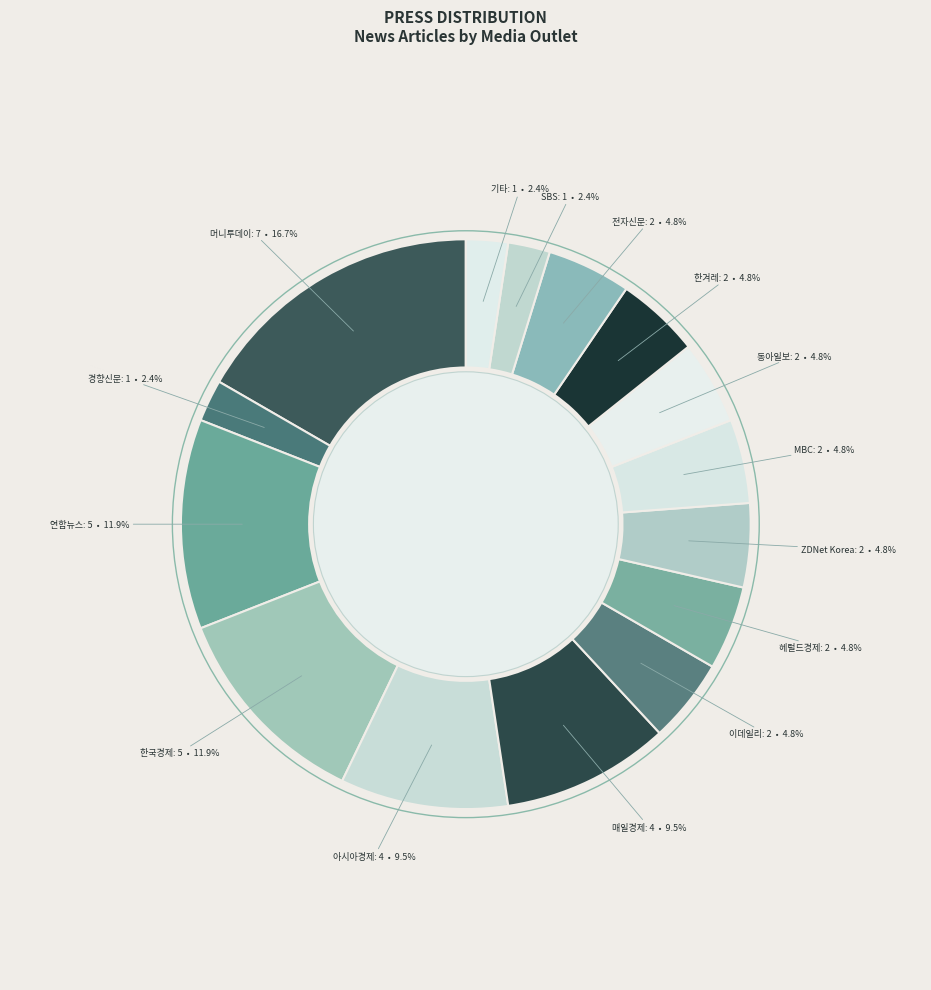

To the nearest percent, what is the difference between the largest and smallest slice percentages?

14%